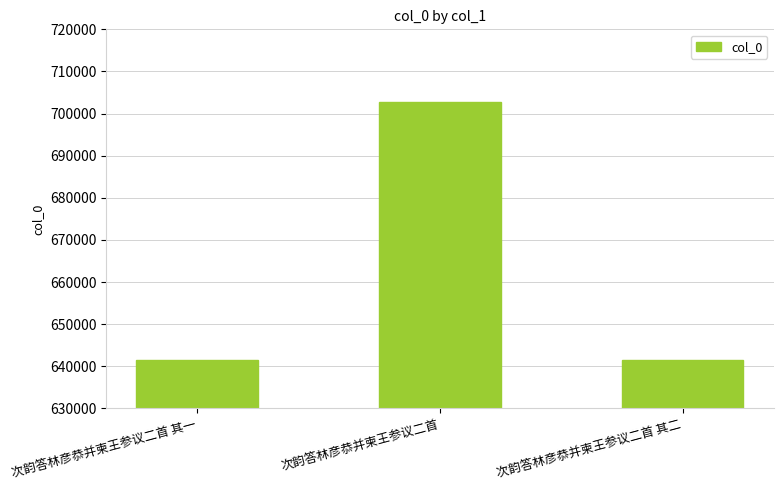

Approximately how many times larger is the value at 次韵答林彦恭并柬王参议二首 其二 compared to 次韵答林彦恭并柬王参议二首?

0.9